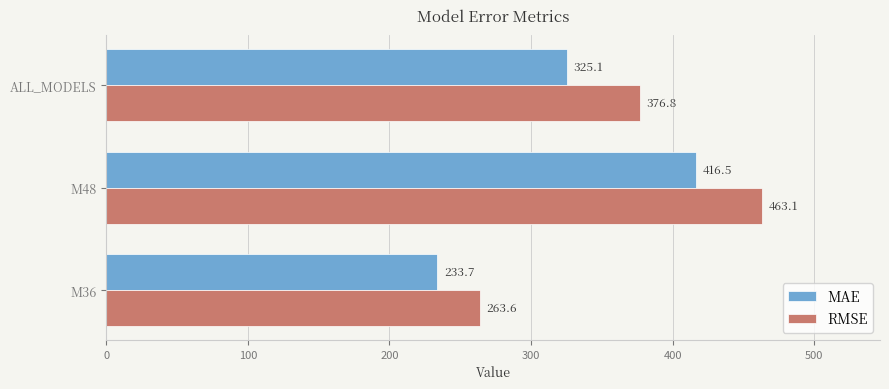

What is the average value of the MAE series?

325.1